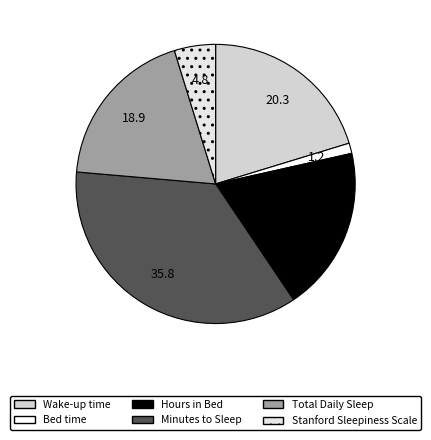

What portion of the pie excludes Wake-up time?

79.7%